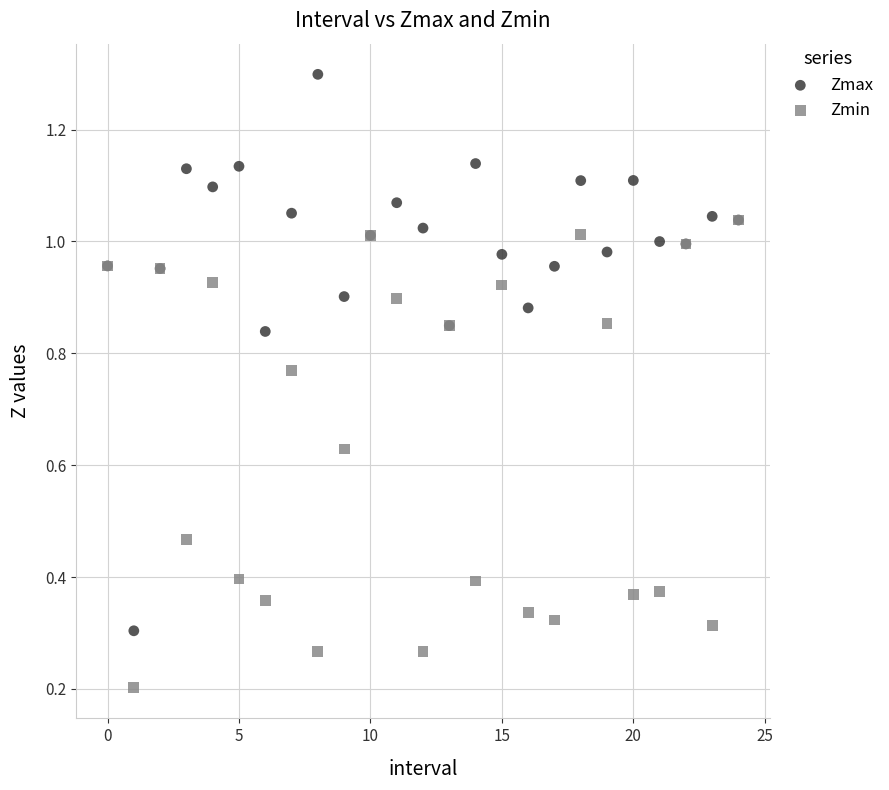

What are all the series names shown in the legend?

Zmax, Zmin